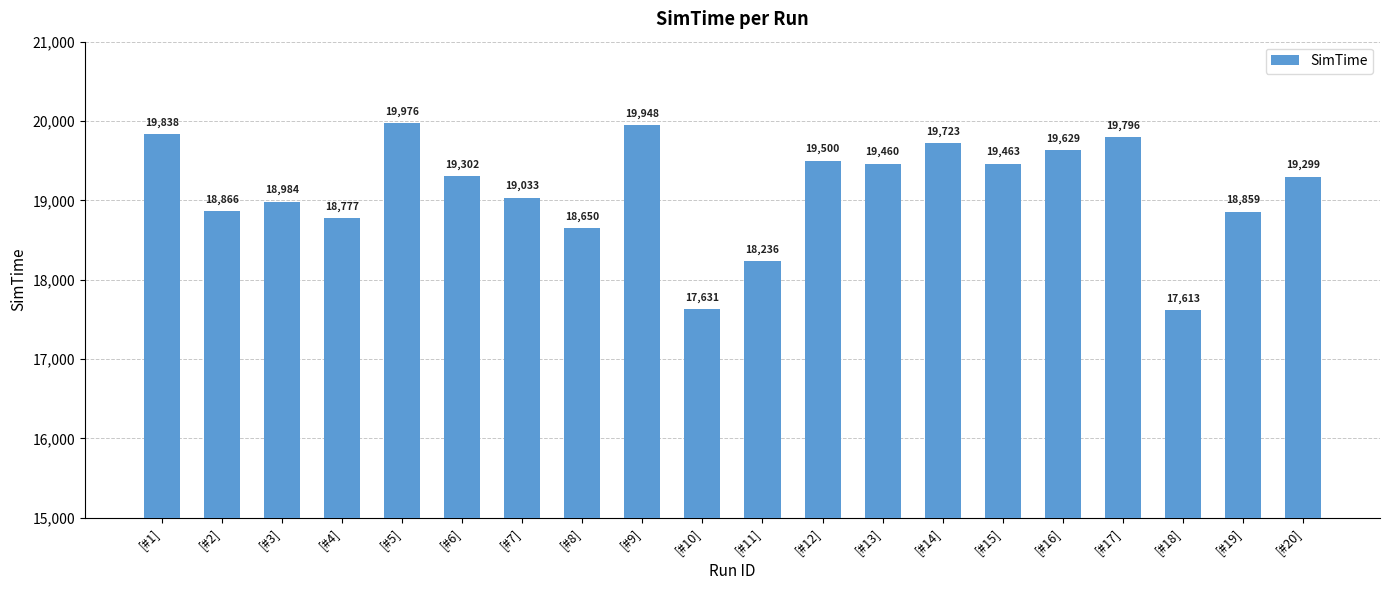

What is the difference between the second highest and second lowest values?

2317